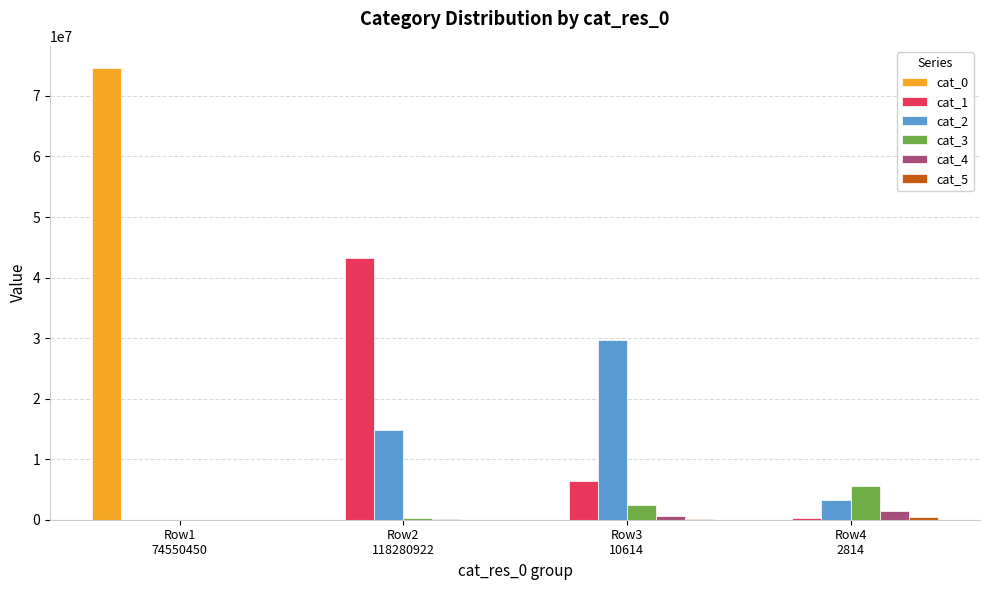

How many series are shown in this chart?

6